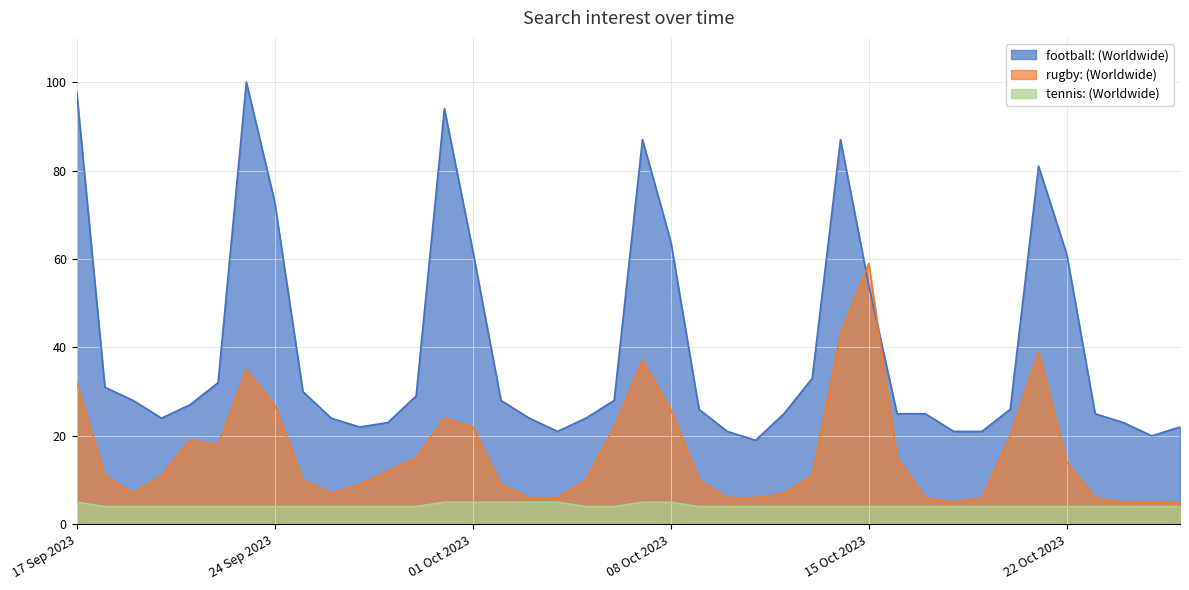

What is the label of the 28th point from the left?

14/10/2023